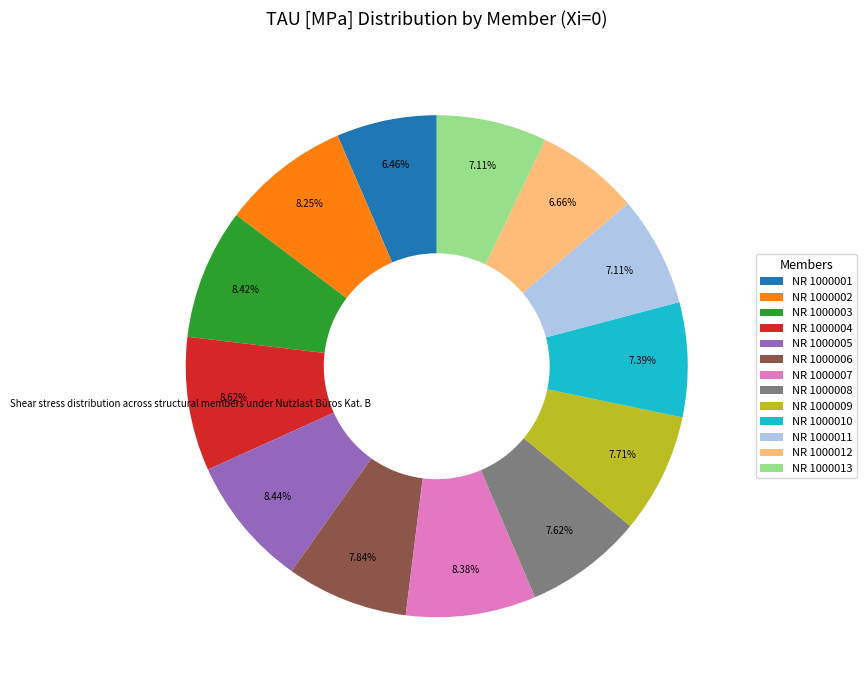

Do NR 1000004 and NR 1000007 together represent more than half of the pie?

No